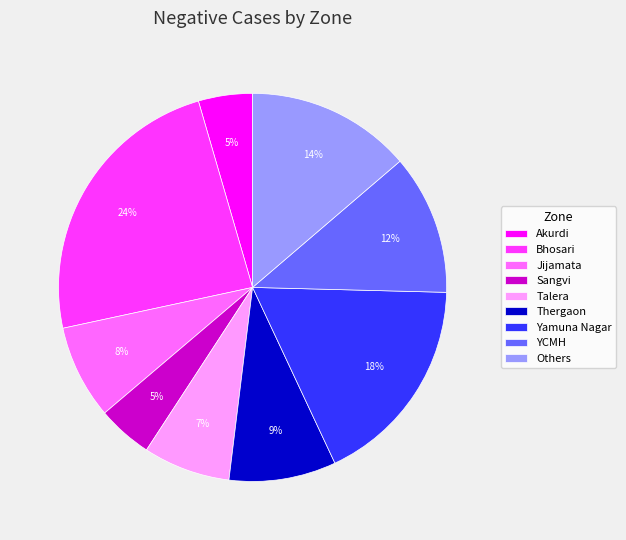

What is the largest slice in the pie chart?

Bhosari